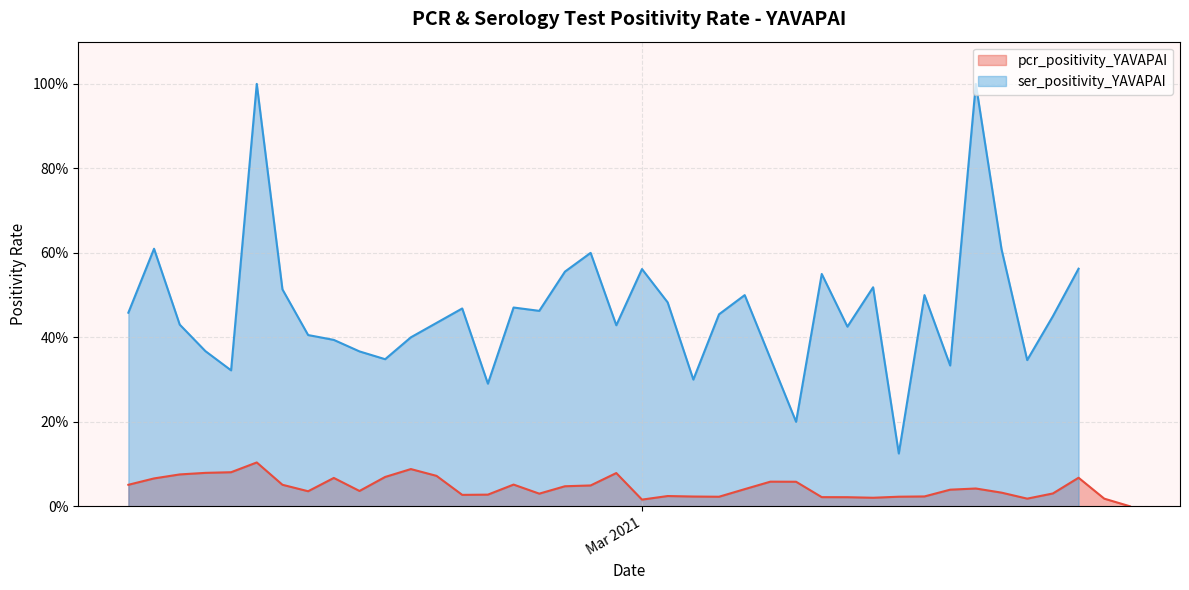

Is it true that pcr_positivity_YAVAPAI equals 0.1 at 2020-10-01?

True